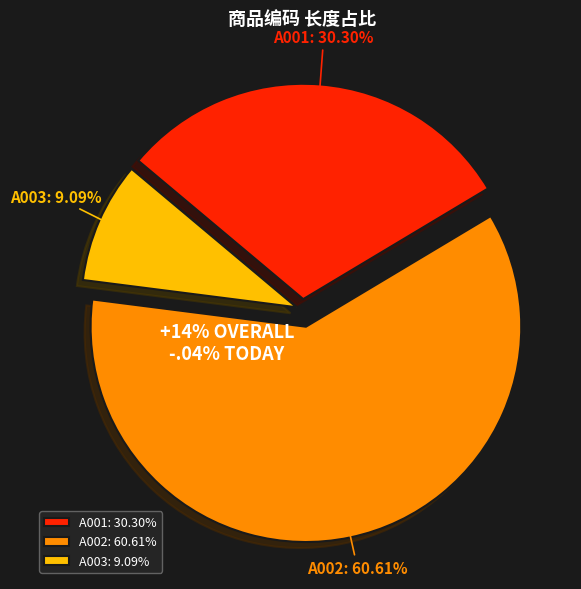

Is A003 the majority of the pie?

No